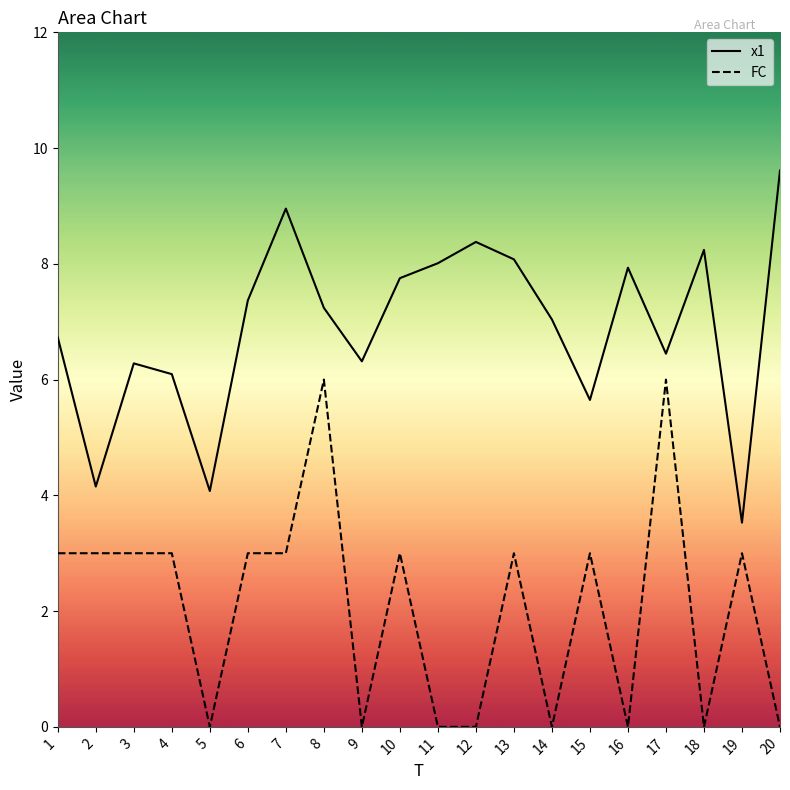

The value of FC at 3 is 0.7. True or false?

False